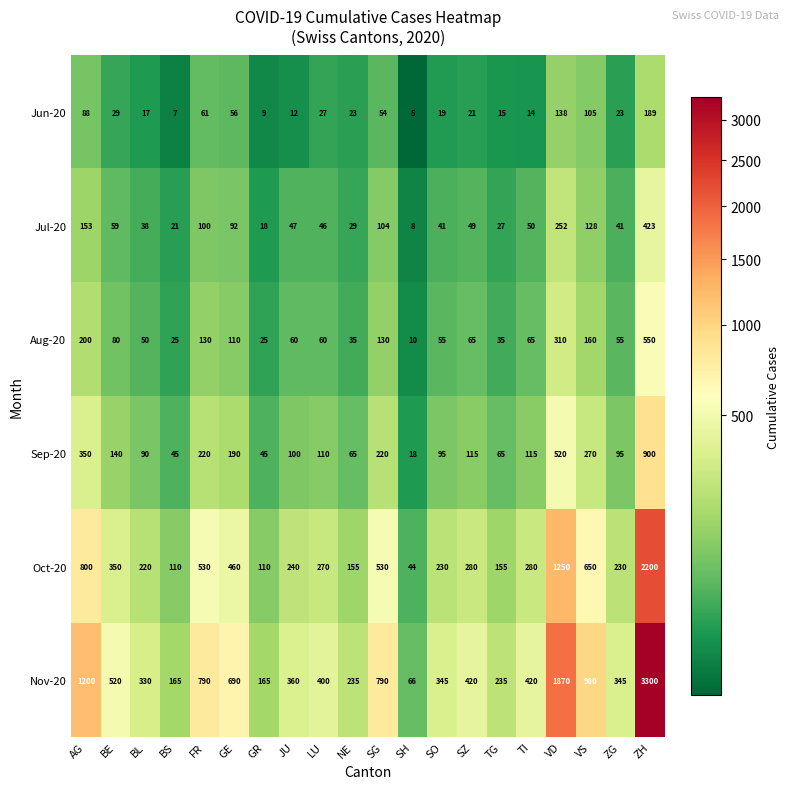

At which label is Sep-20 closest to 459?

VD